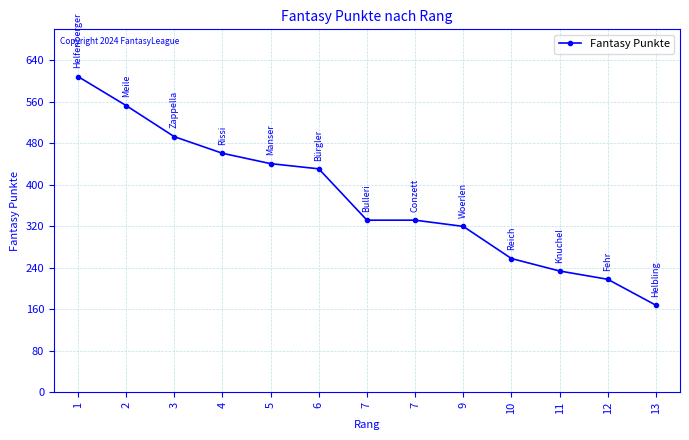

Does the chart have visible grid lines?

Yes